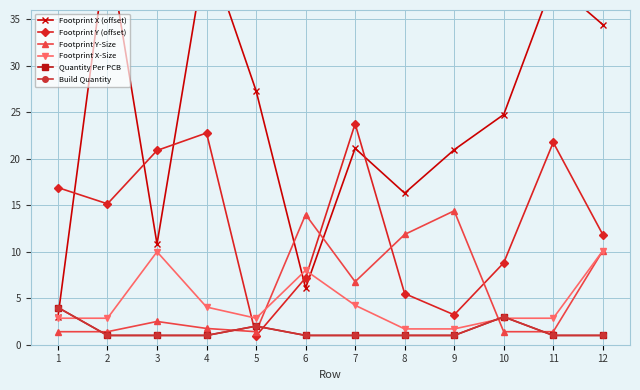

Reading left to right, list all the values displayed in this chart.

Footprint X (offset): 3.0	43.3	10.8	42.8	27.3	6.1	21.1	16.3	21.0	24.8	39.0	34.4
Footprint Y (offset): 16.9	15.2	20.9	22.8	1.0	7.2	23.8	5.5	3.2	8.8	21.8	11.9
Footprint Y-Size: 1.4	1.4	2.5	1.8	1.4	14.0	6.8	11.9	14.4	1.4	1.4	10.1
Footprint X-Size: 2.9	2.9	10.0	4.0	2.9	8.0	4.2	1.7	1.7	2.9	2.9	10.1
Quantity Per PCB: 4.0	1.0	1.0	1.0	2.0	1.0	1.0	1.0	1.0	3.0	1.0	1.0
Build Quantity: 4.0	1.0	1.0	1.0	2.0	1.0	1.0	1.0	1.0	3.0	1.0	1.0